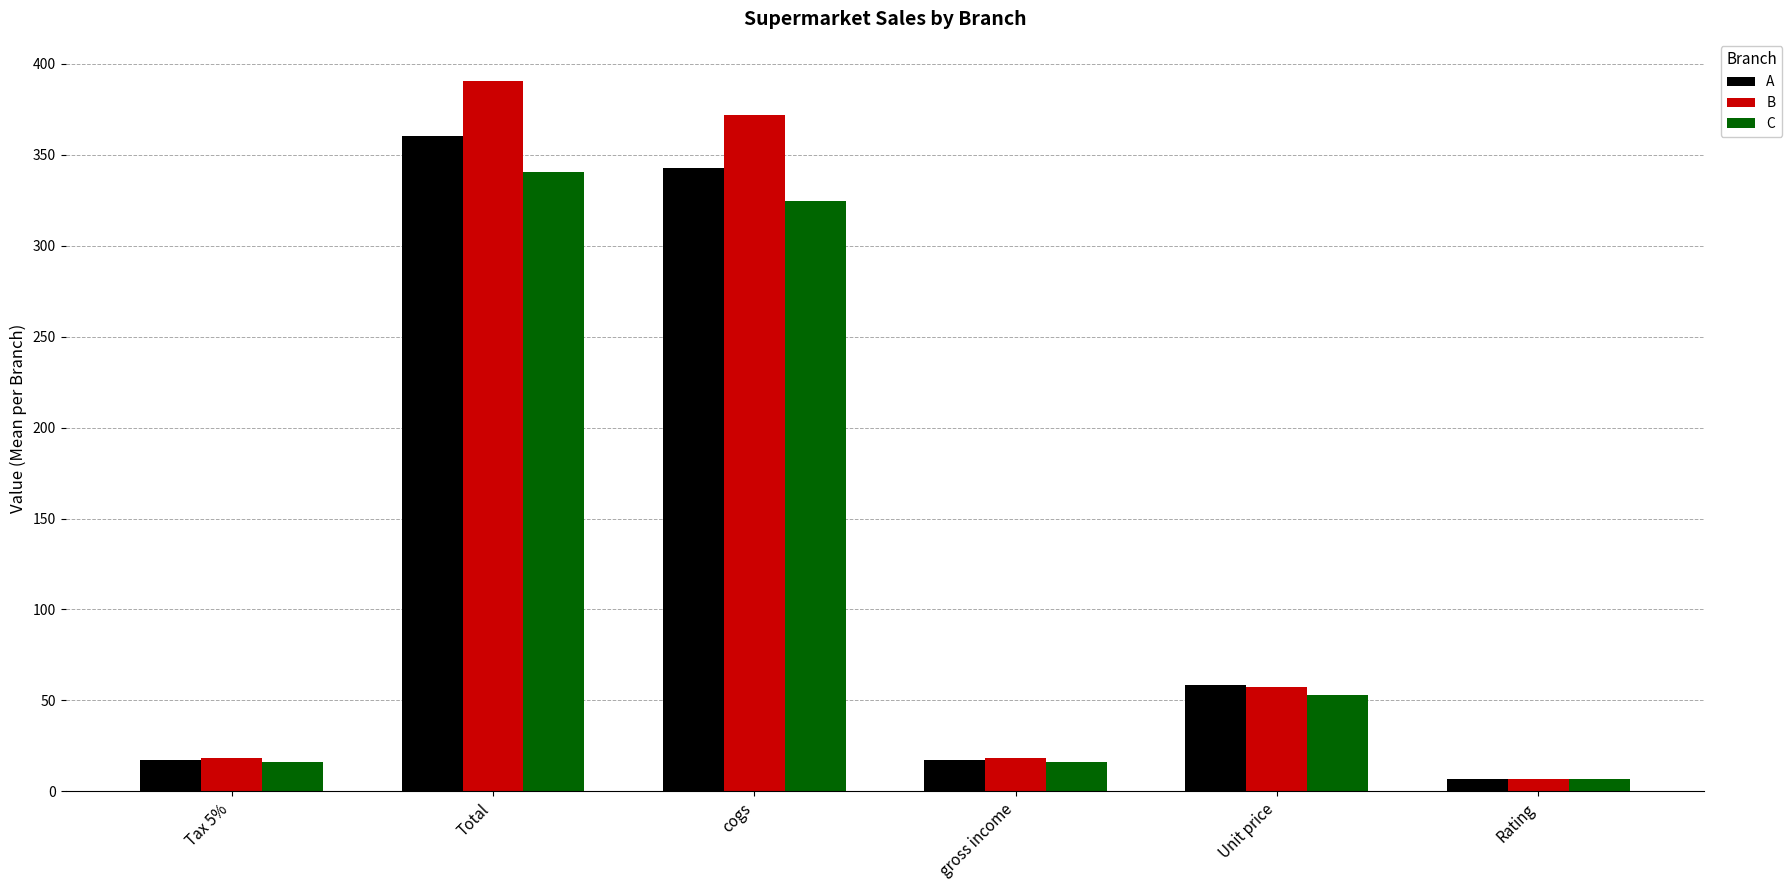

The C series shows 340.7 at Total. True or false?

True